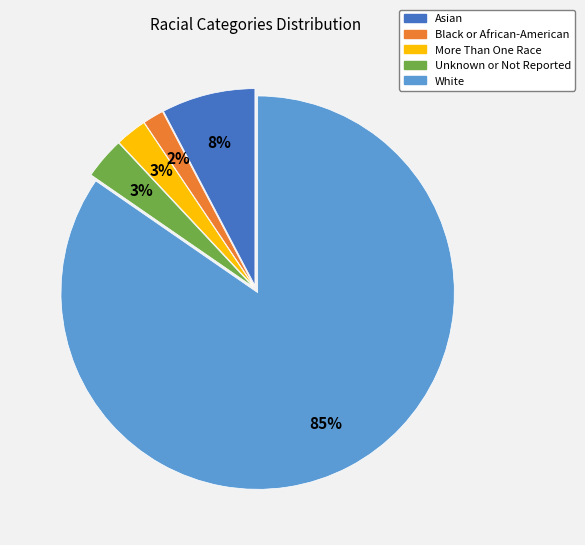

Which slice represents more than half of the pie?

White